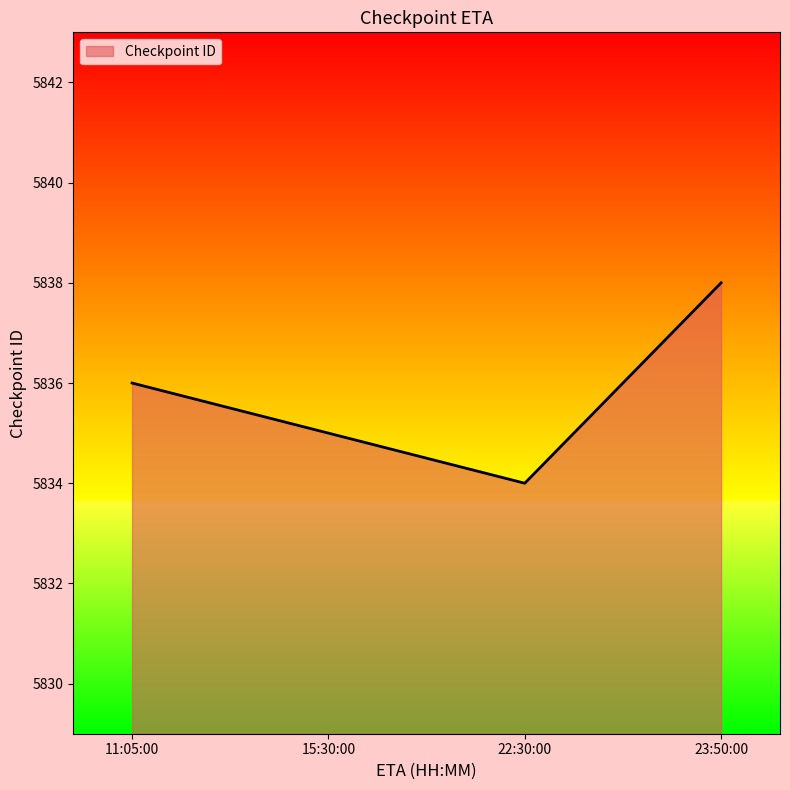

Rank the categories by value from lowest to highest.

22:30:00, 15:30:00, 11:05:00, 23:50:00